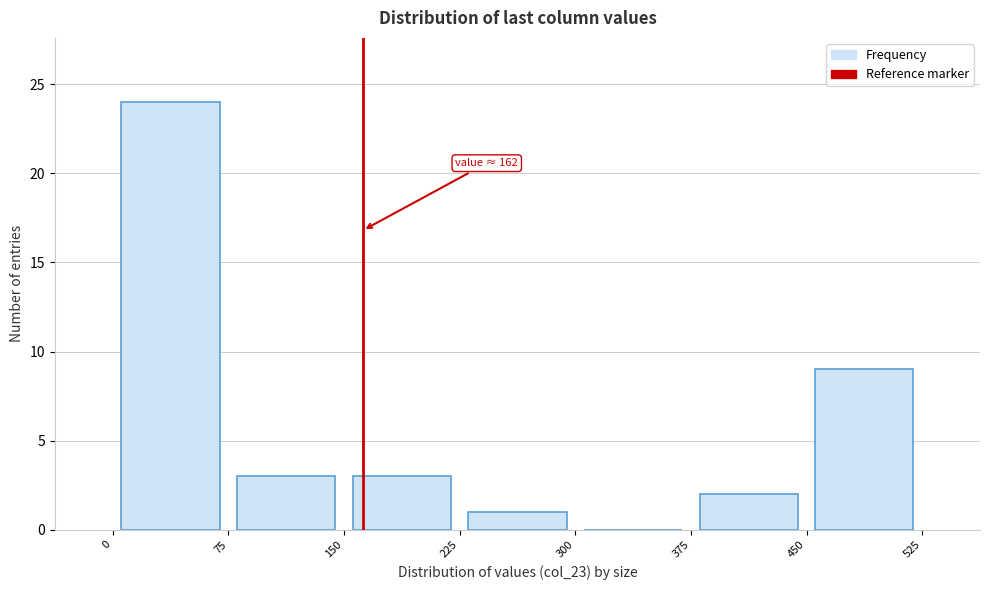

Over which range of the x-axis is the bar tallest?

0 to 75